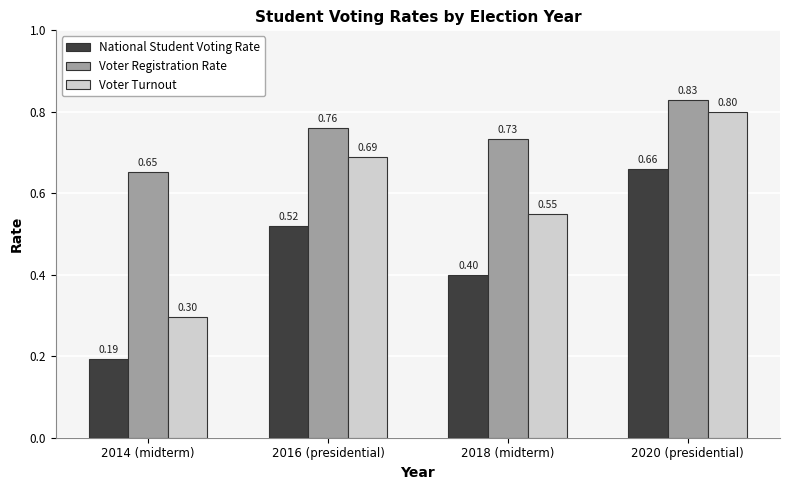

What is the sum of all Voter Registration Rate values?

3.0